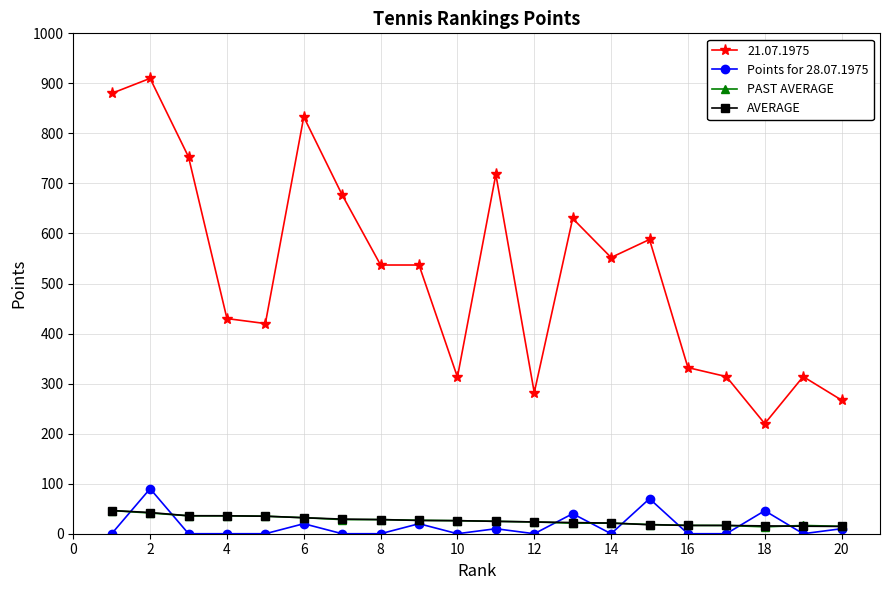

What is the maximum value shown in the chart?

910.0